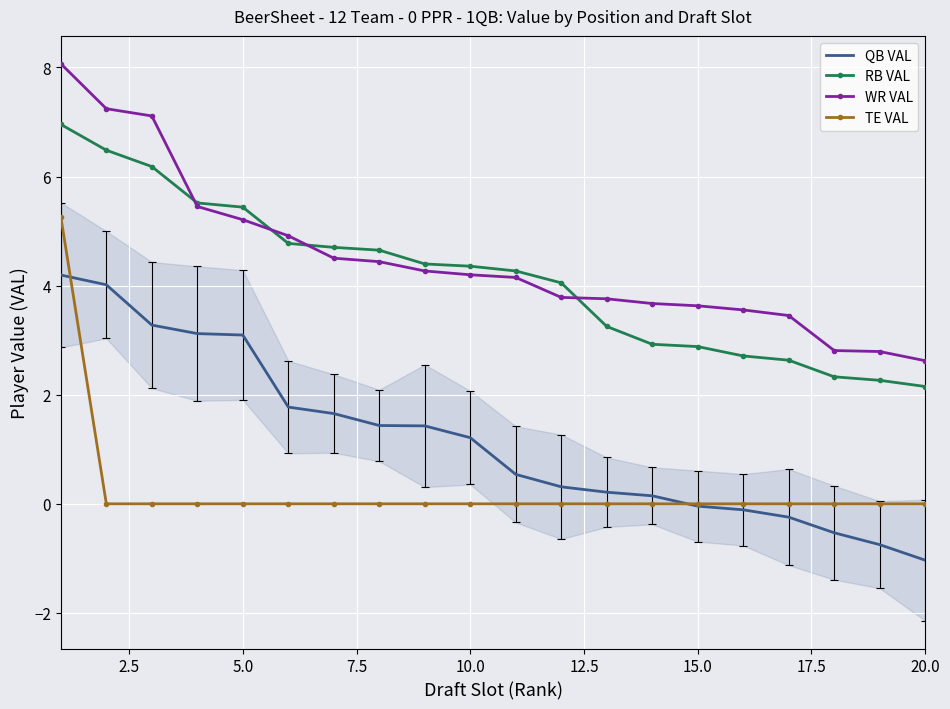

The value of WR VAL at 5.0 is 5.2. True or false?

True